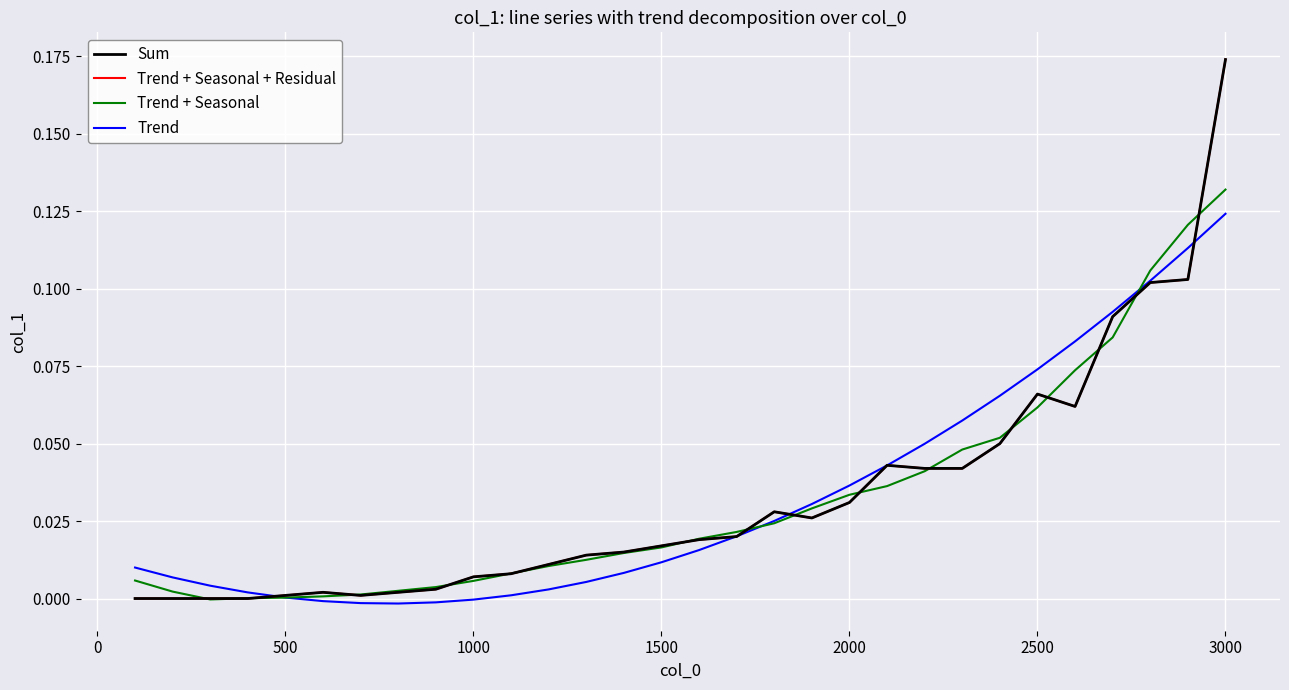

Is this an area chart (filled region under the line)?

No